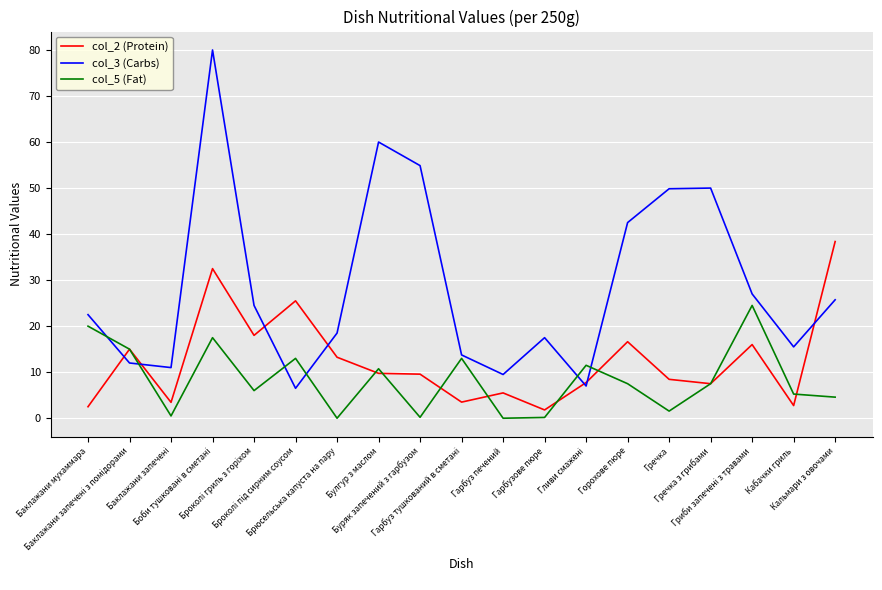

At Булгур з маслом, list the series in order from largest to smallest.

col_3 (Carbs), col_5 (Fat), col_2 (Protein)